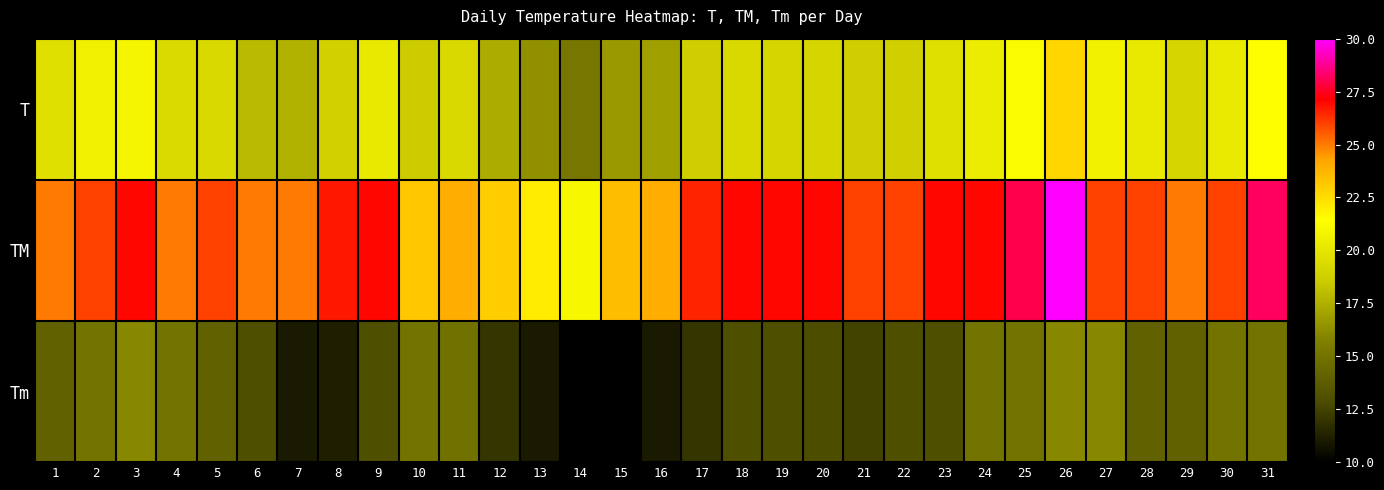

How many distinct data groups are displayed?

3